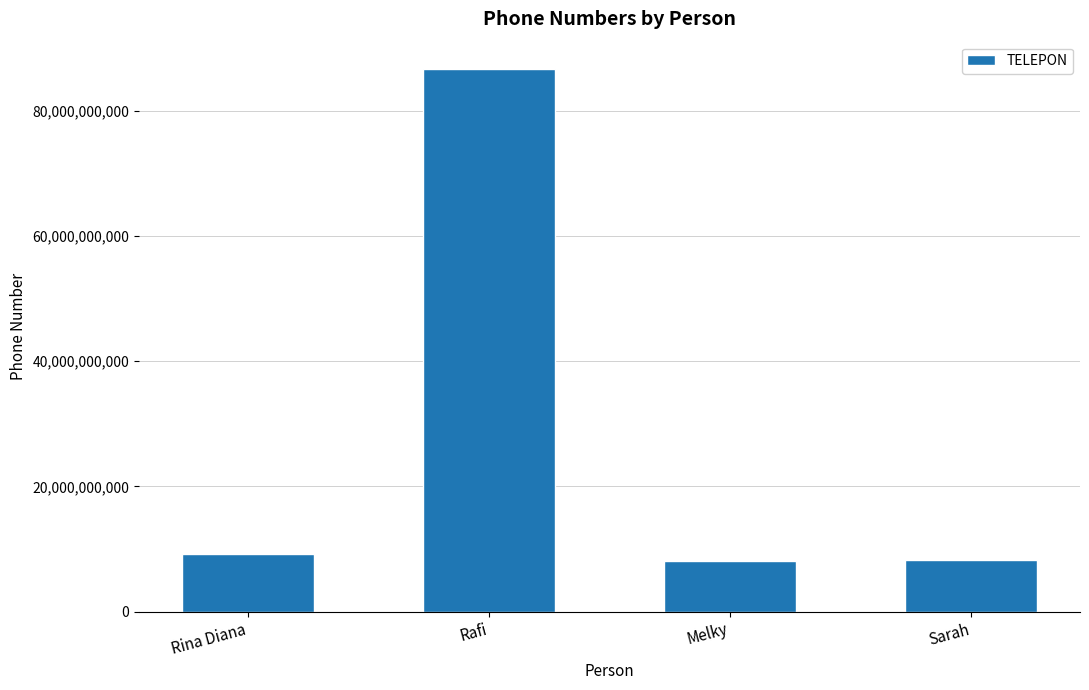

Which label corresponds to the largest value in the chart?

Rafi